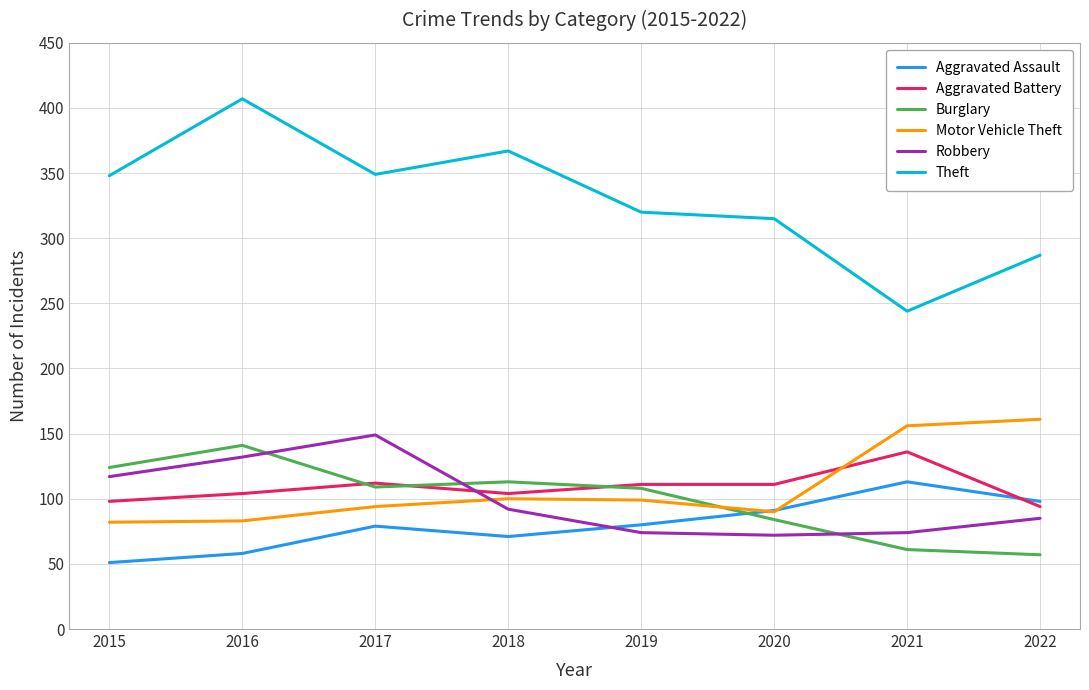

Which series has the largest range (max minus min)?

Theft